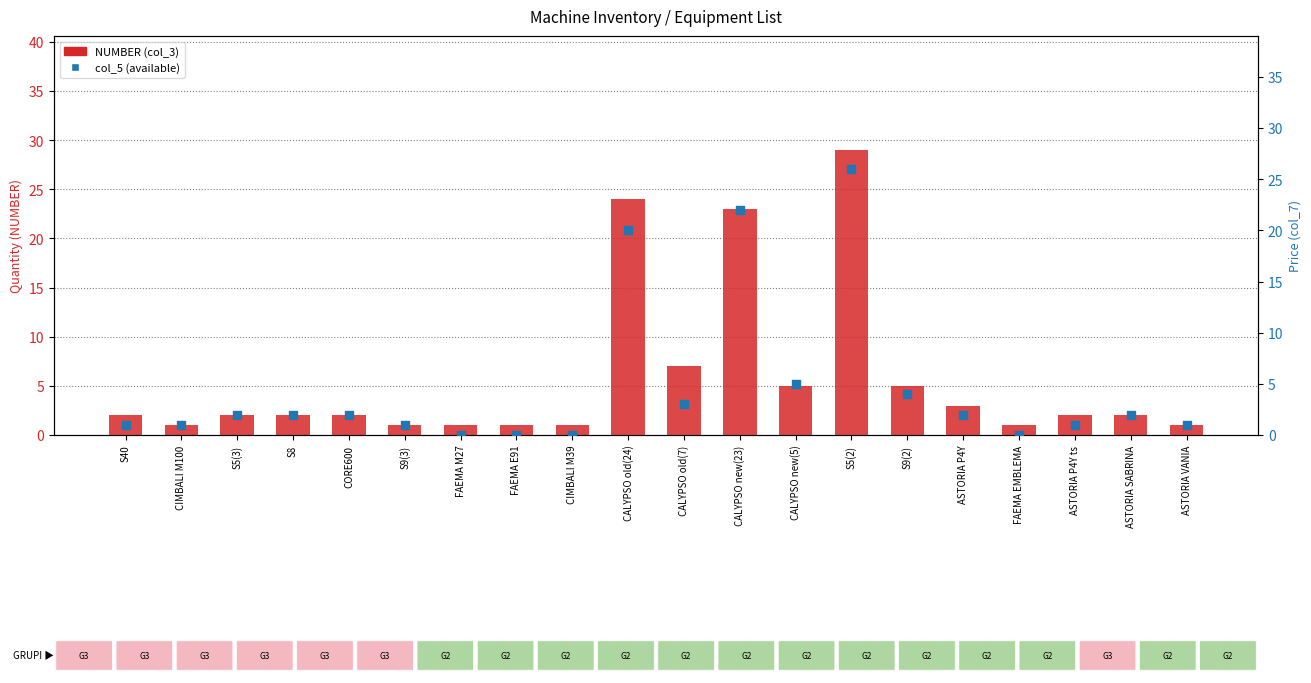

Is the value of NUMBER (col_3) at CALYPSO new(23) greater than the value of col_5 (available) at CIMBALI M100?

Yes